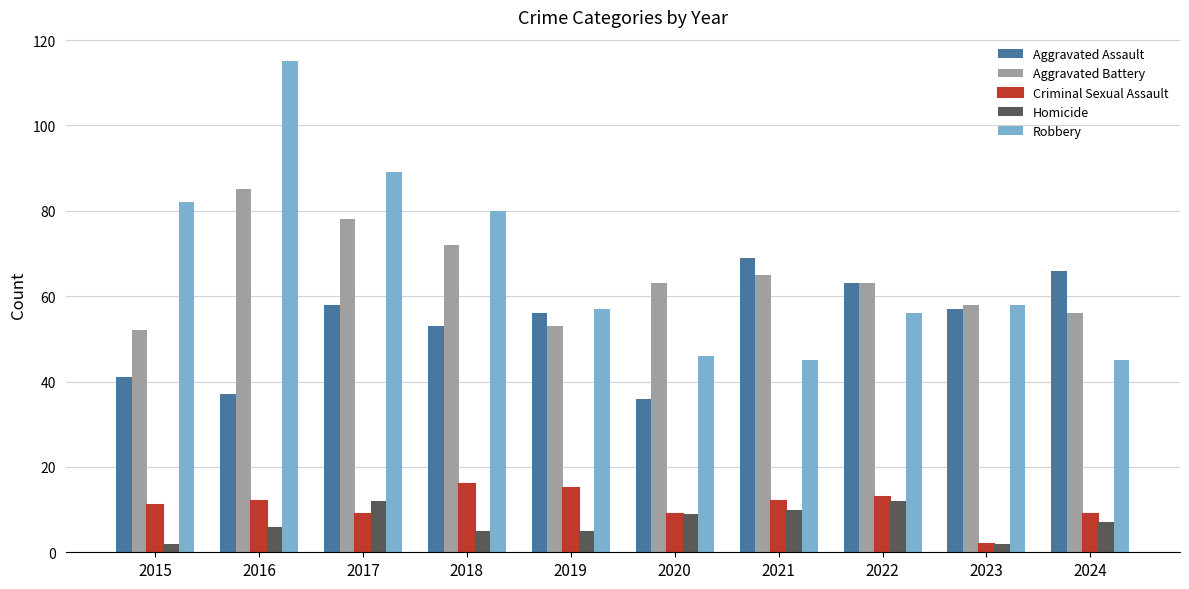

Which series has the largest range (max minus min)?

Robbery